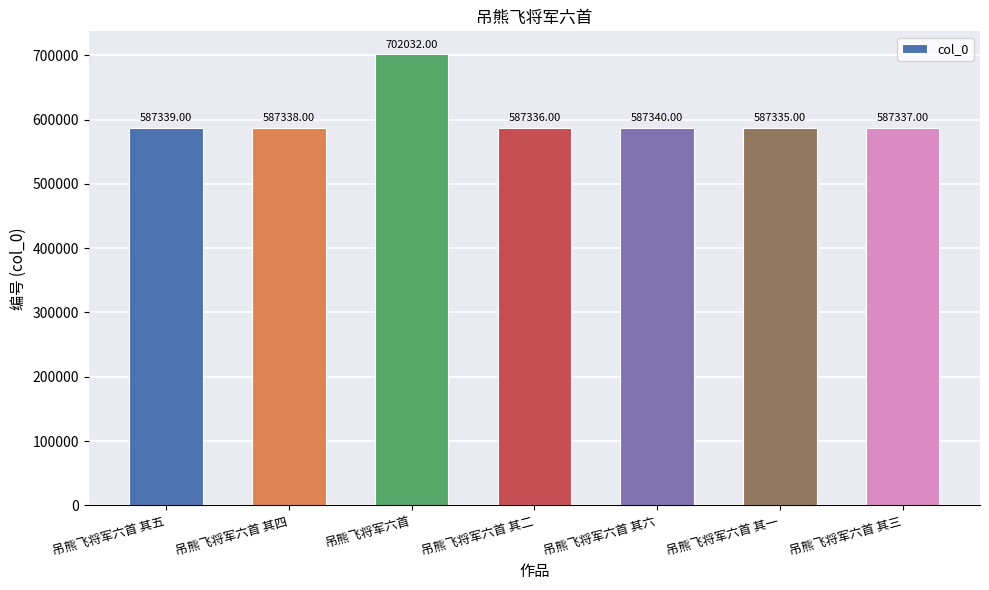

List the labels in order of value, smallest first.

吊熊飞将军六首 其一, 吊熊飞将军六首 其二, 吊熊飞将军六首 其三, 吊熊飞将军六首 其四, 吊熊飞将军六首 其五, 吊熊飞将军六首 其六, 吊熊飞将军六首